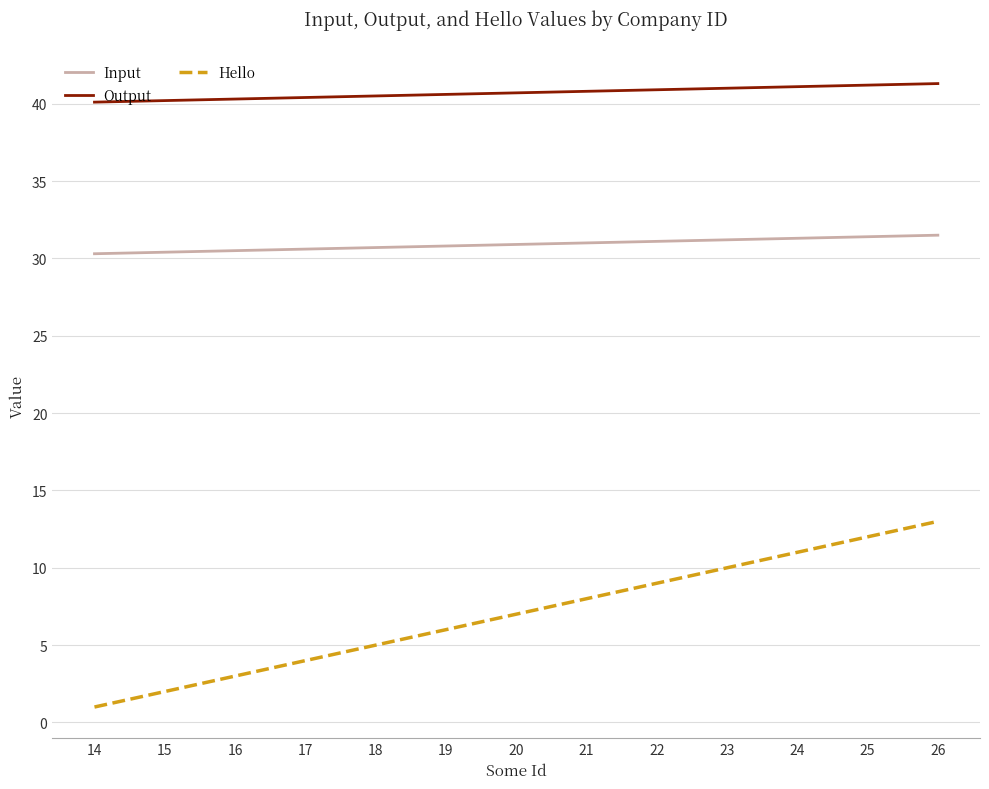

True or false: Input and Output intersect in this chart.

False